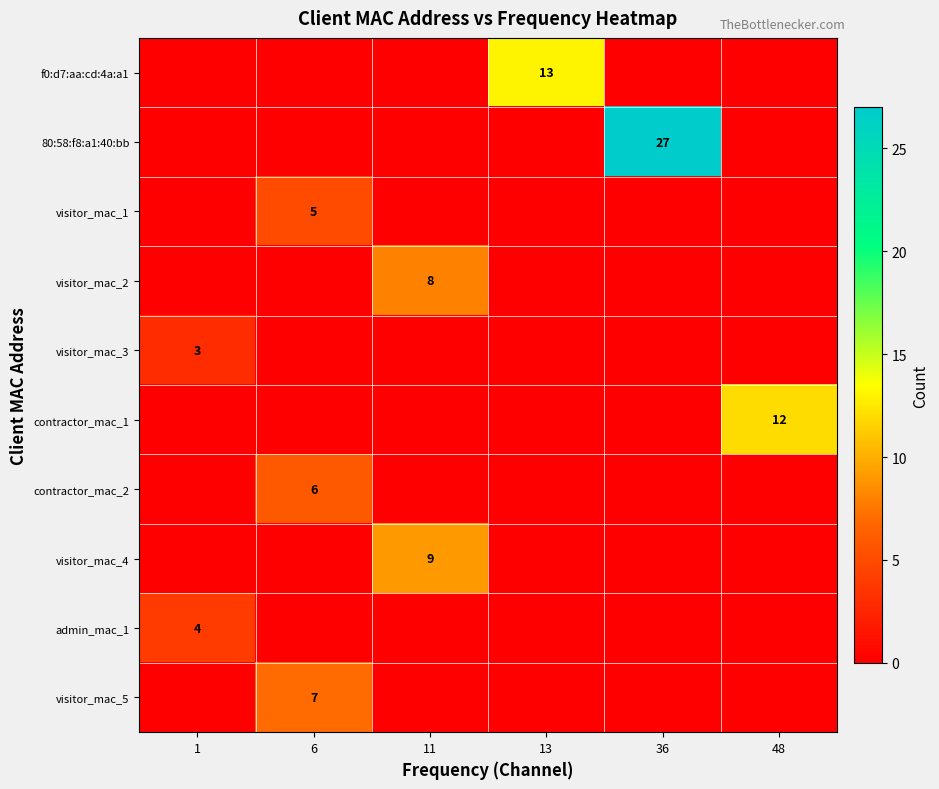

True or false: contractor_mac_2 has a value of 10 at 6.

False